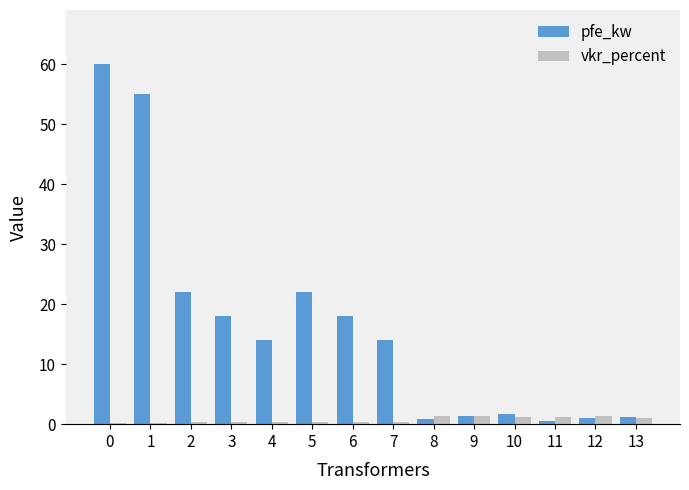

The pfe_kw series shows 1.6 at 10. True or false?

True